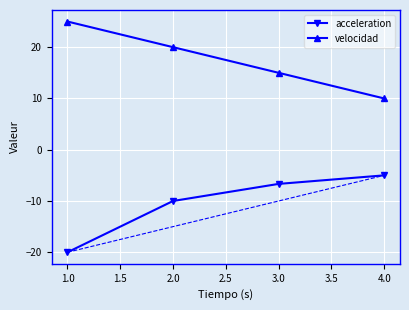

True or false: acceleration and velocidad cross at least once.

False